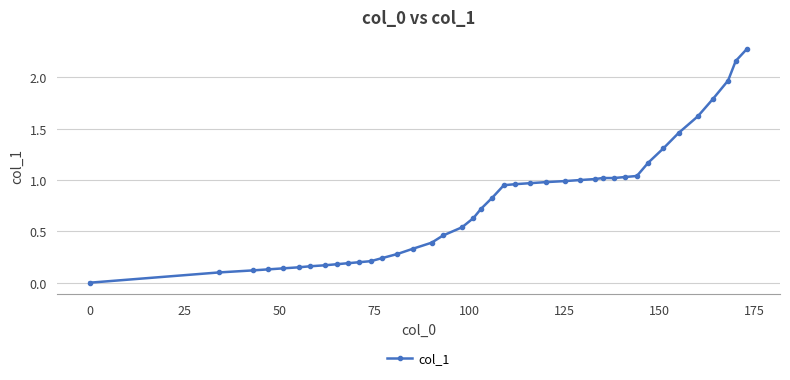

What is the value of the 37th point from the left?

1.8